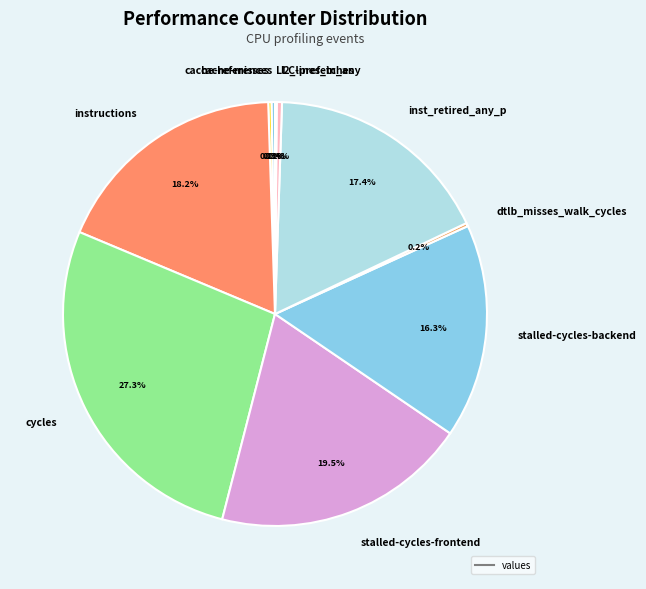

Which category has the biggest portion of the pie?

cycles